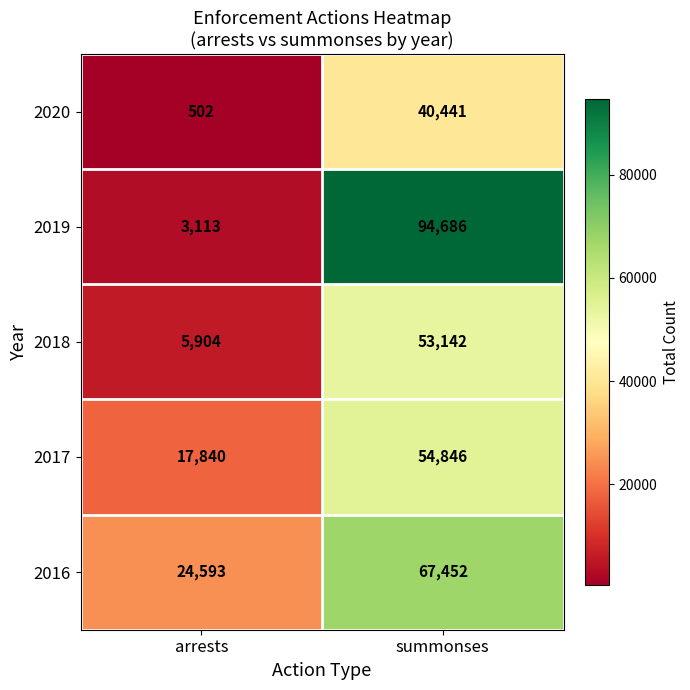

True or false: 2018 has a value of 5904 at arrests.

True